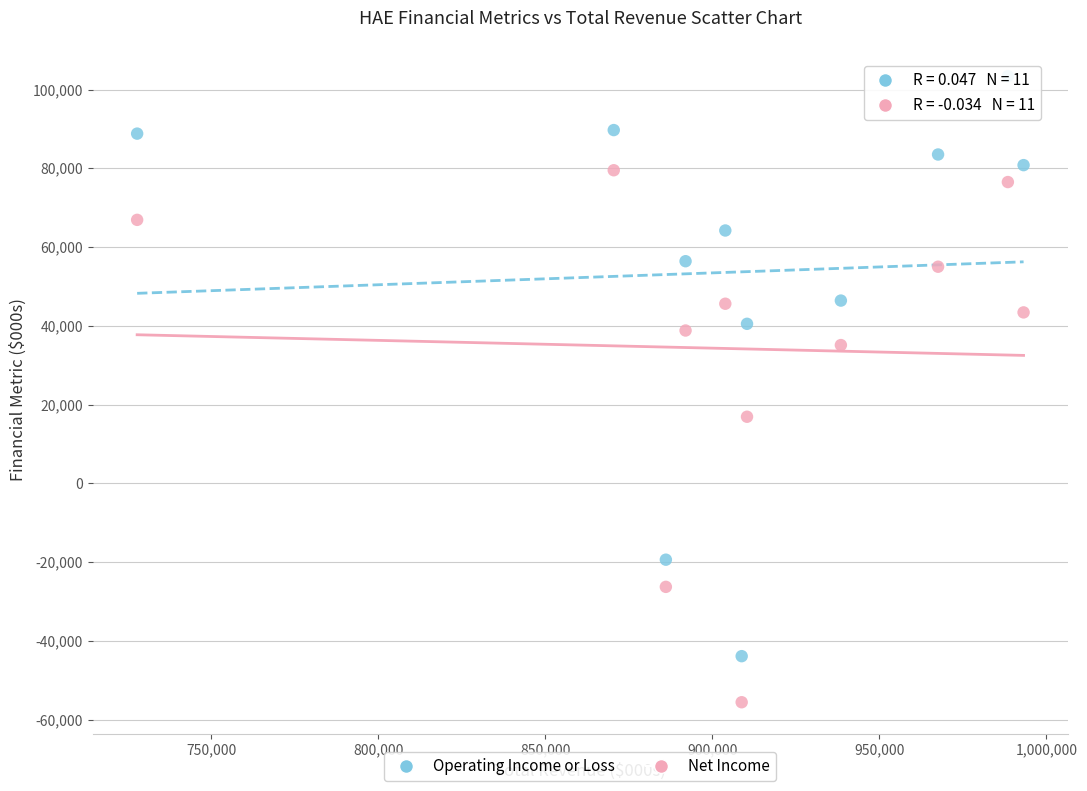

Which series reaches the minimum Y coordinate?

Net Income